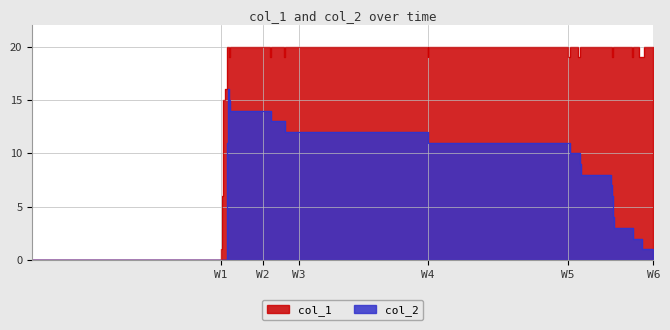

How many lines are shown in the chart?

2